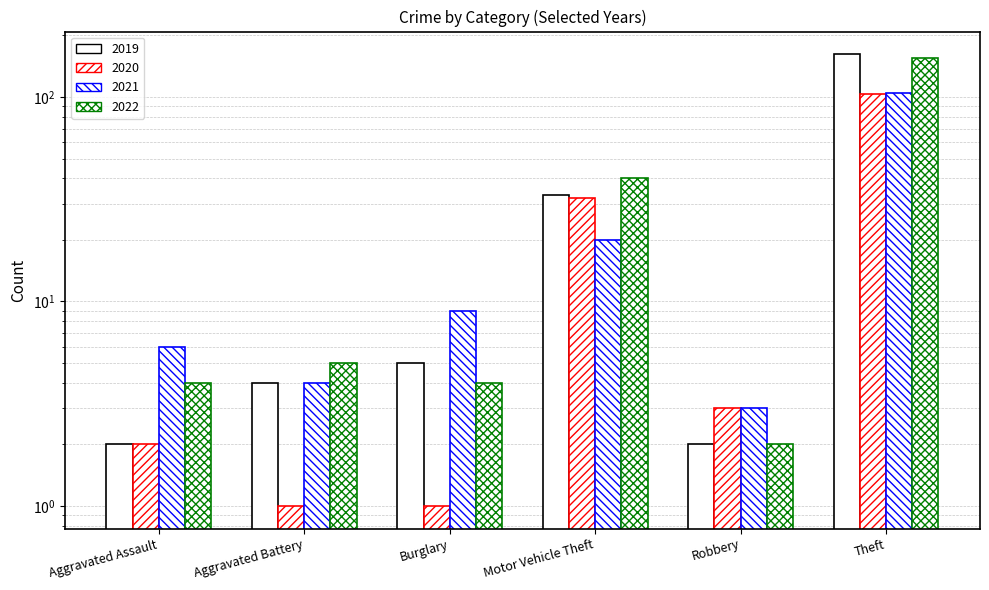

Rank the series by their maximum value, from highest to lowest.

2019, 2022, 2021, 2020